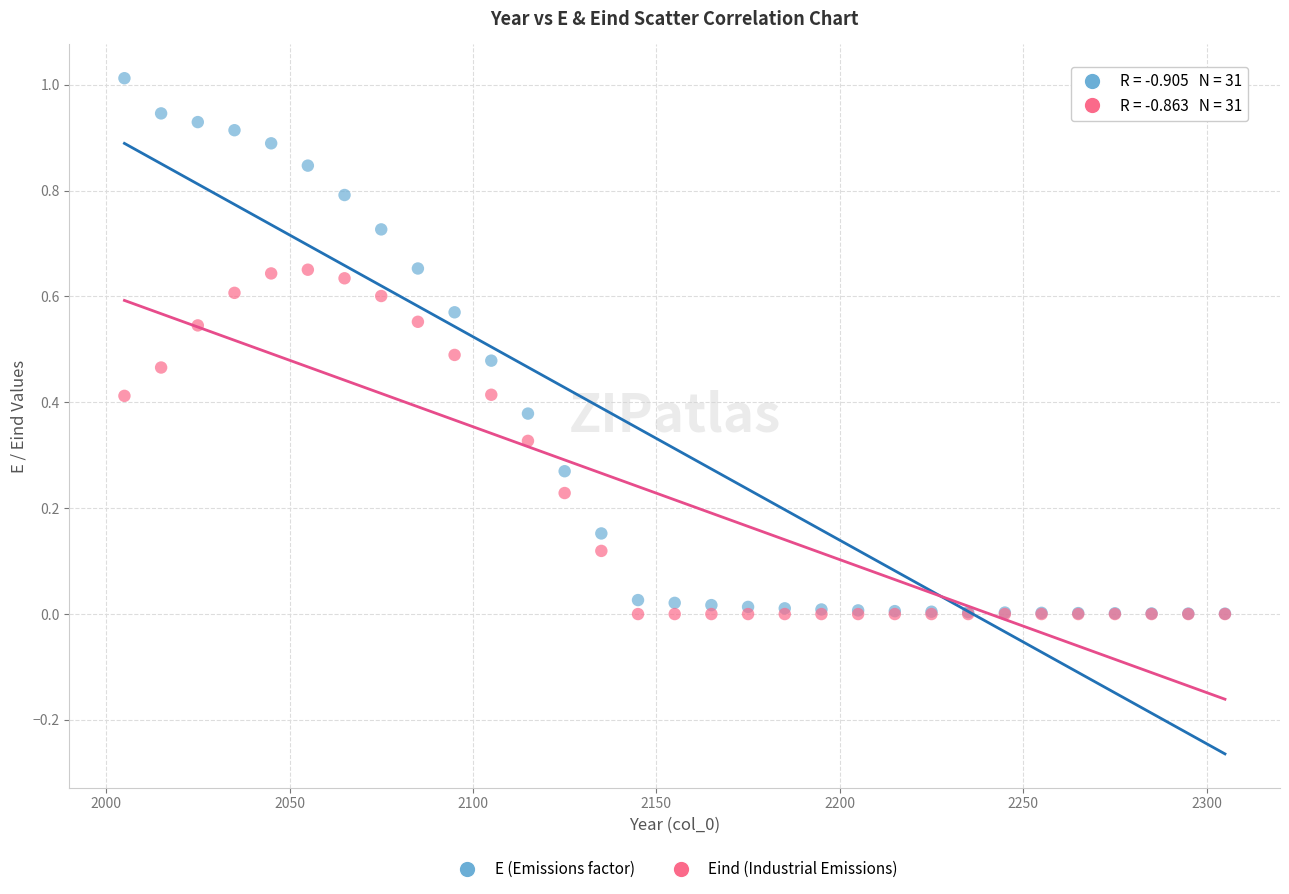

What are all the series names shown in the legend?

E (Emissions factor), Eind (Industrial Emissions)